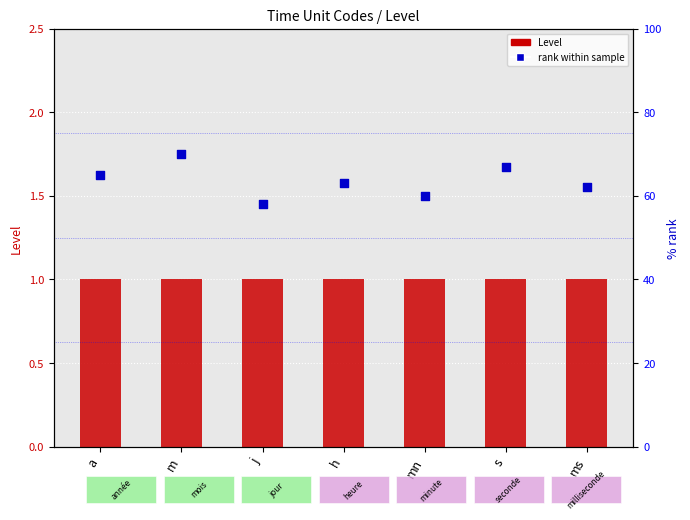

Which series has the largest total across all categories?

rank within sample